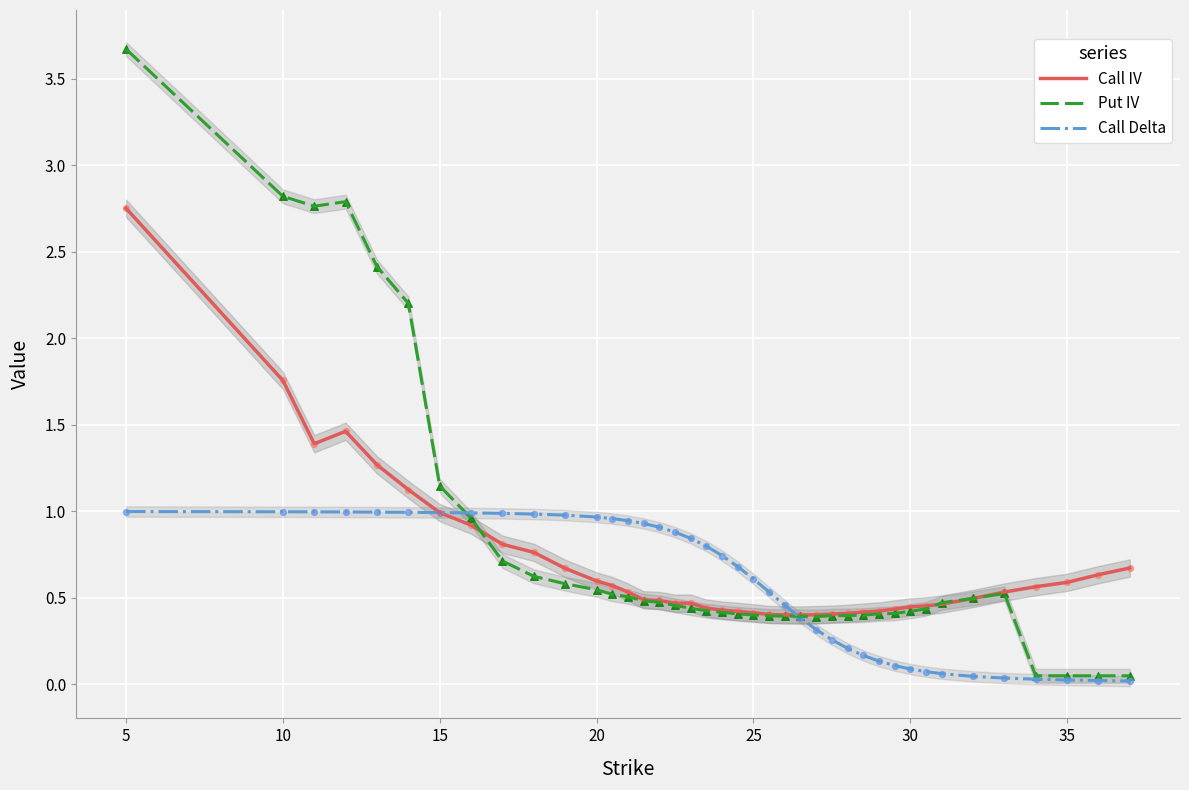

Is the value of Call Delta at 17 greater than the value of Call IV at 25?

No